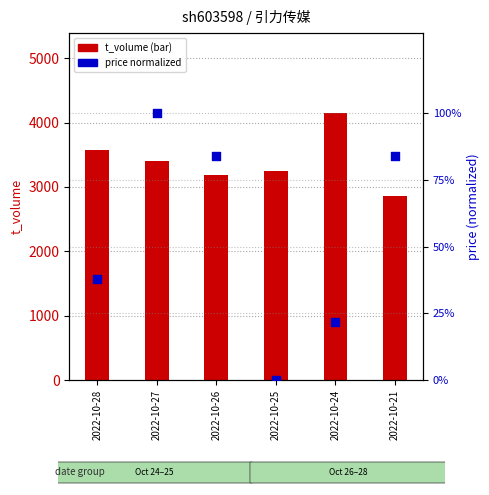

What is the total value across all series at 2022-10-28?

3610.8